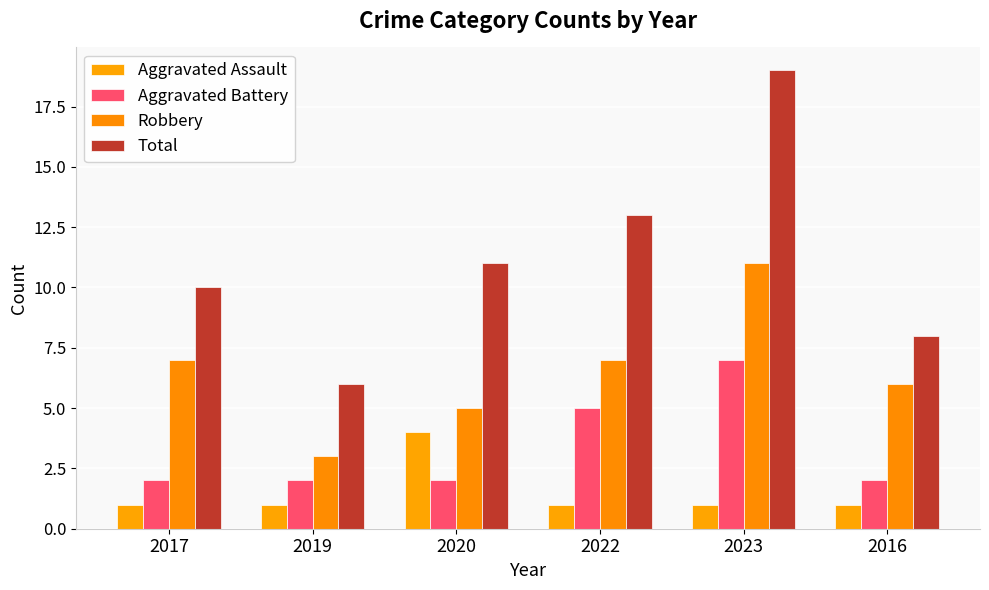

Reading left to right, extract all data points from this chart.

Aggravated Assault: 2017=1	2019=1	2020=4	2022=1	2023=1	2016=1
Aggravated Battery: 2017=2	2019=2	2020=2	2022=5	2023=7	2016=2
Robbery: 2017=7	2019=3	2020=5	2022=7	2023=11	2016=6
Total: 2017=10	2019=6	2020=11	2022=13	2023=19	2016=8